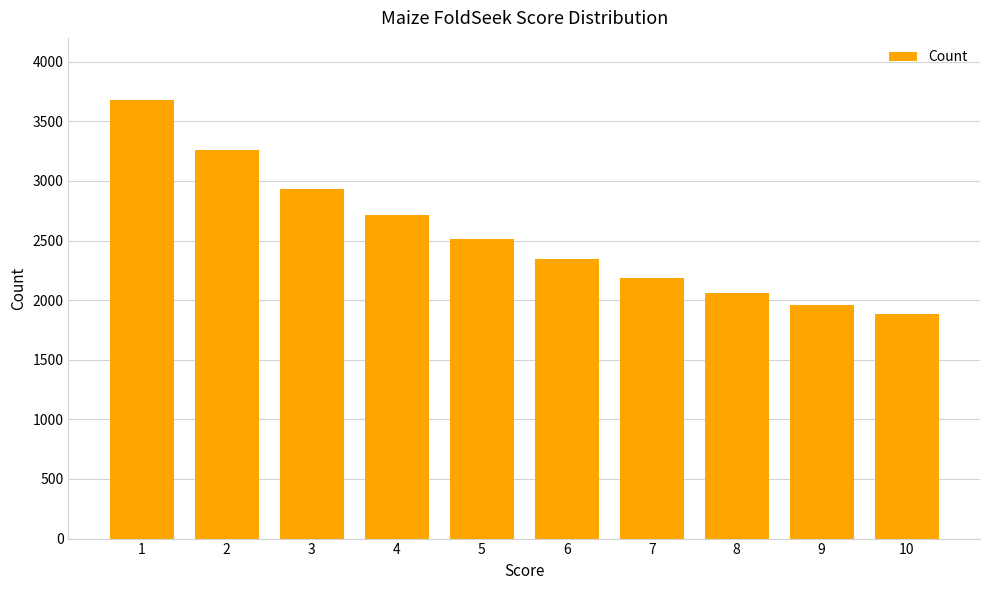

Reading right to left, list all the values displayed in this chart.

1884	1963	2059	2190	2348	2516	2712	2934	3263	3675